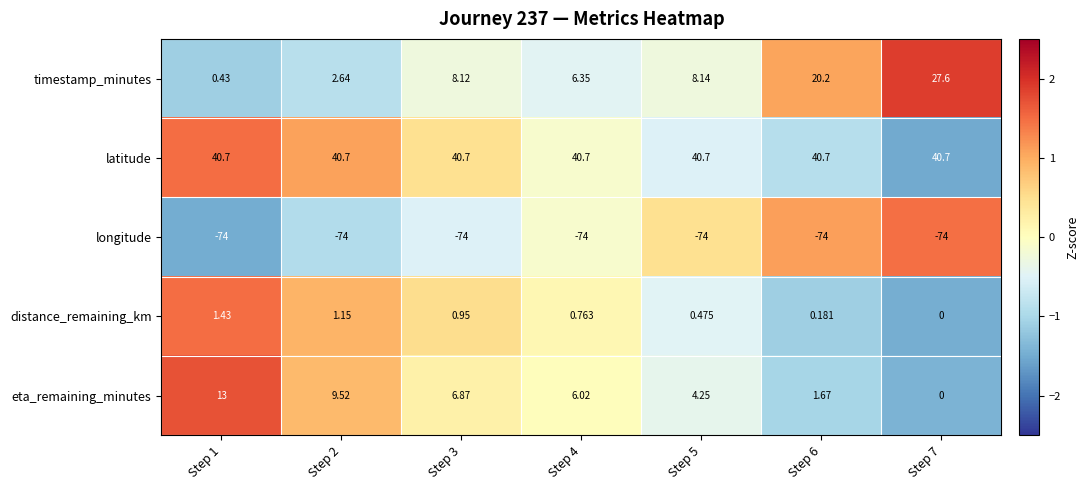

Is the value of eta_remaining_minutes at Step 5 greater than the value of latitude at Step 2?

No